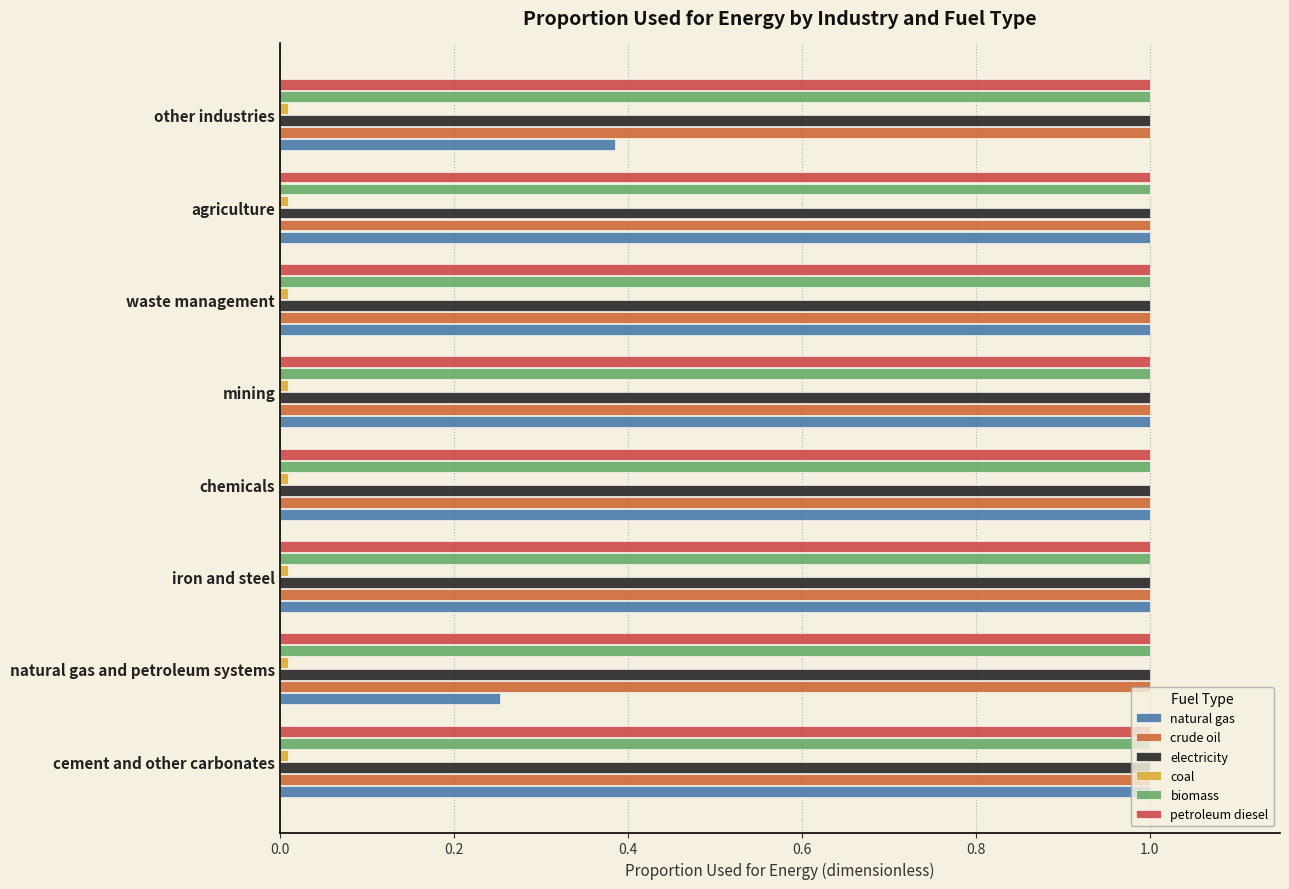

How many distinct data groups are displayed?

6